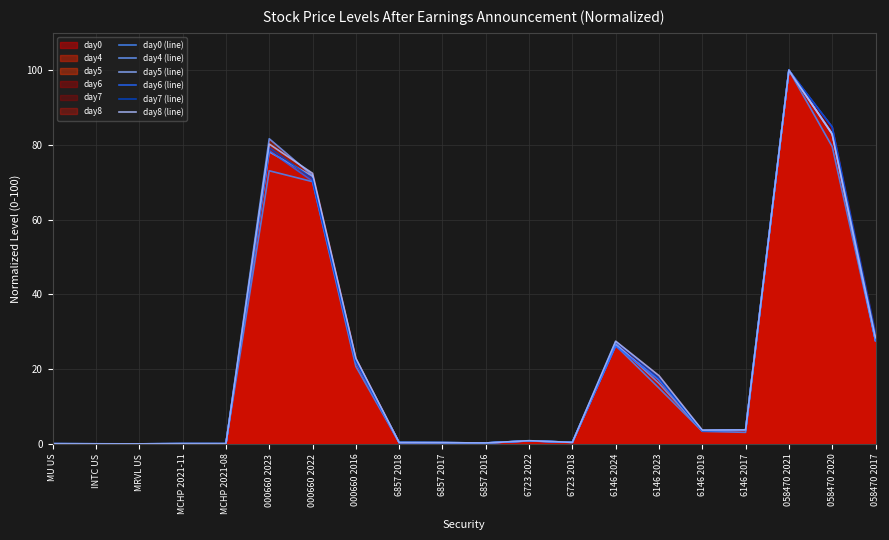

Which series changed the most between 6146 2024 and 6146 2019?

day7 (line)